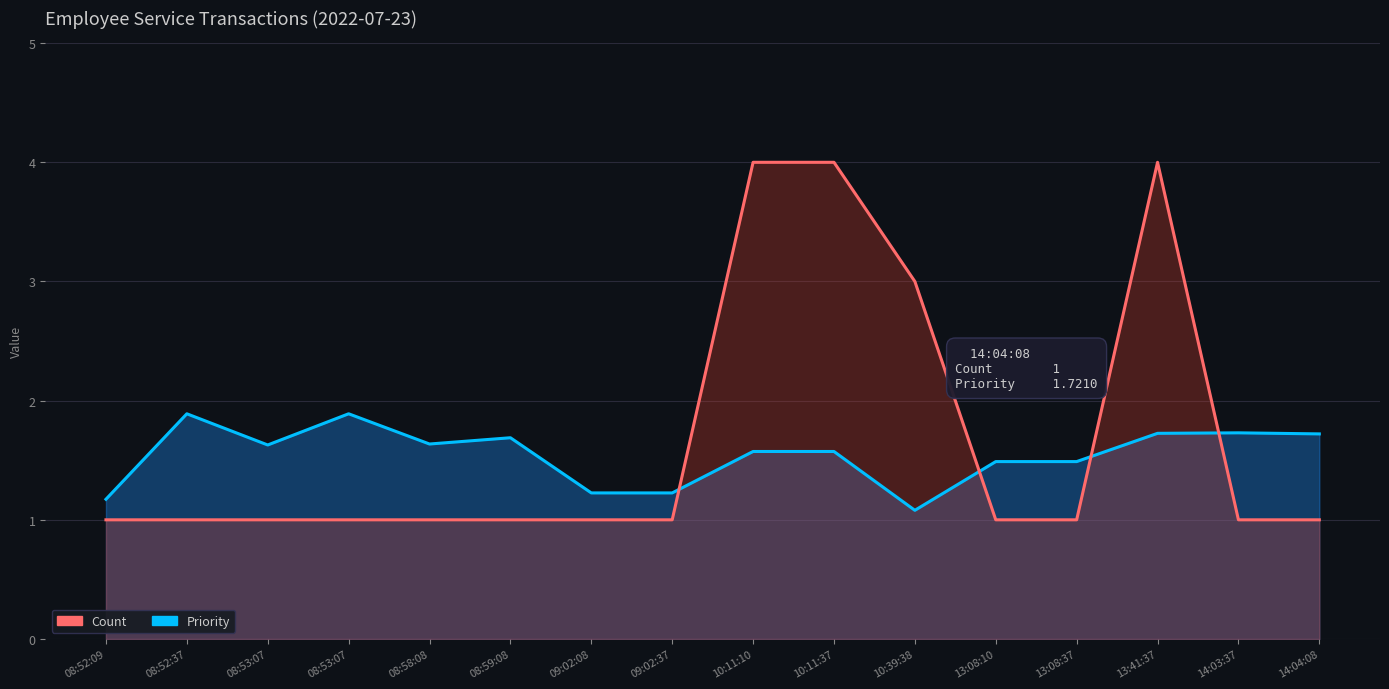

How many lines are shown in the chart?

2